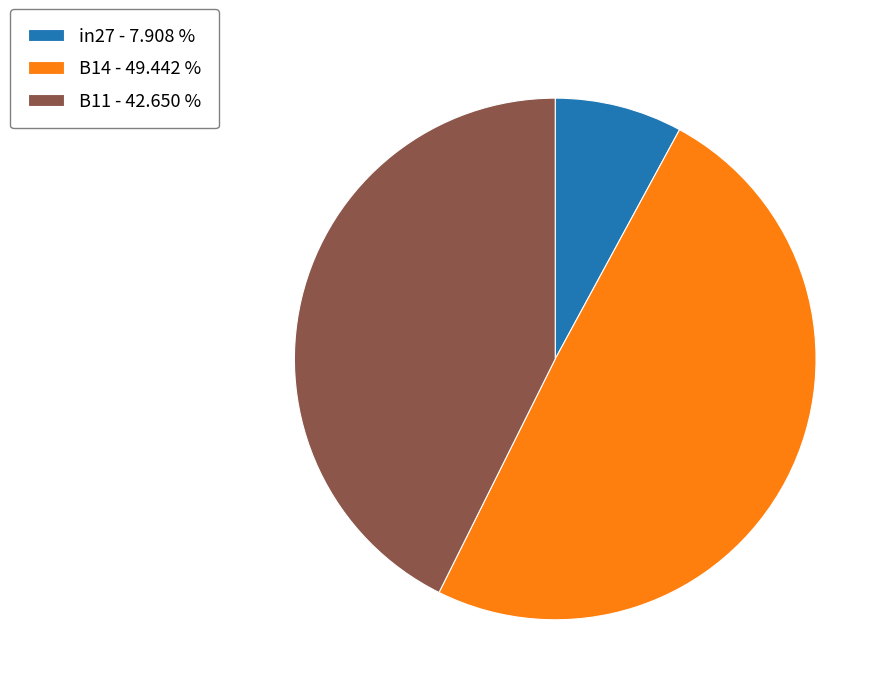

Between B14 - 49.442 % and in27 - 7.908 %, which is larger?

B14 - 49.442 %